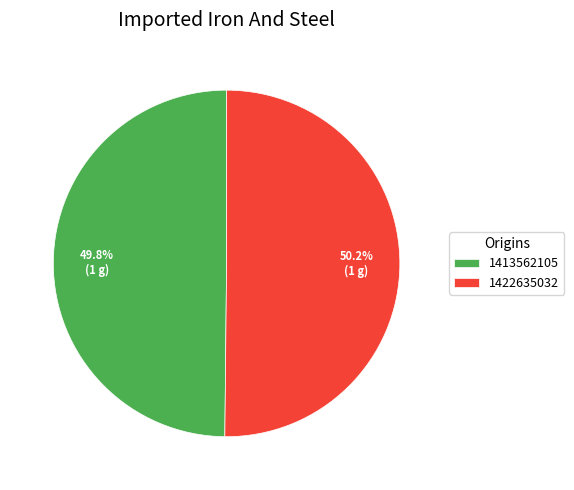

To the nearest percent, what is the average slice percentage?

50%